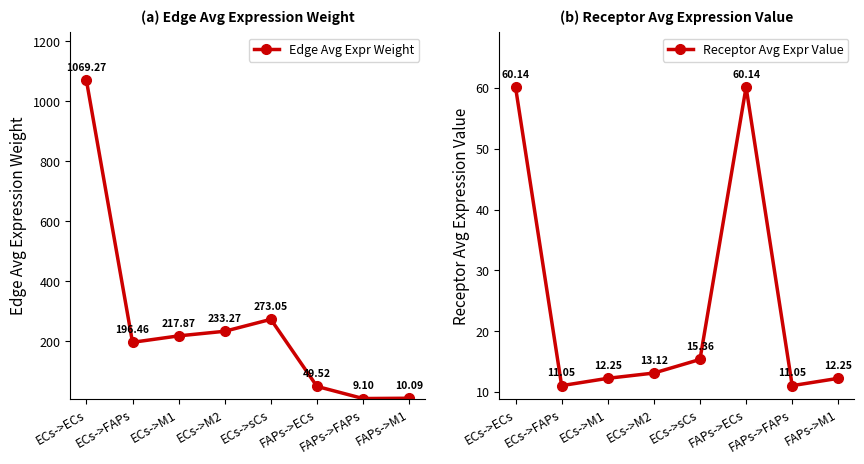

At which category is the sum across all series the highest?

ECs->ECs